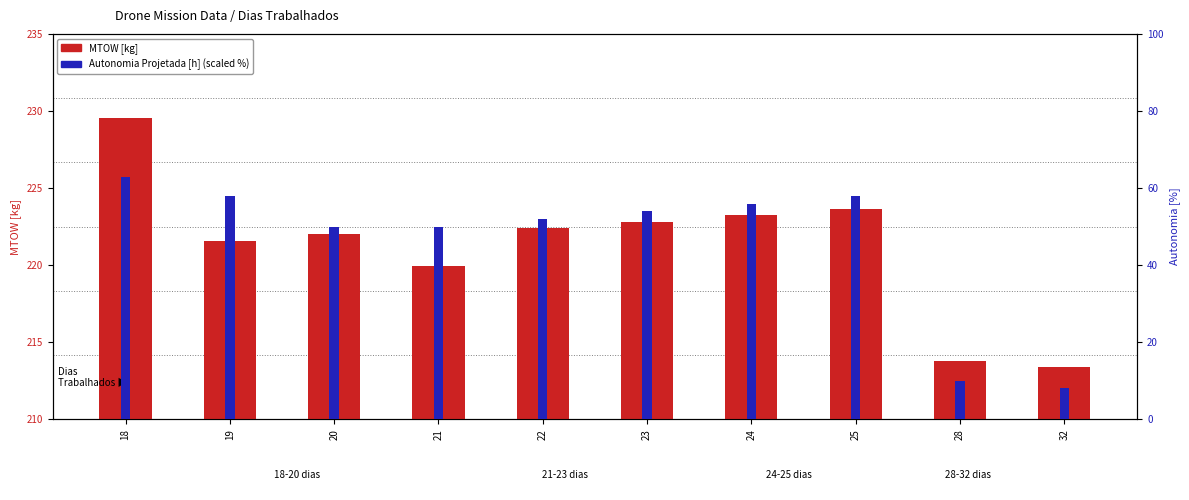

What is the difference between the MTOW [kg] values at 21 and 24?

3.3